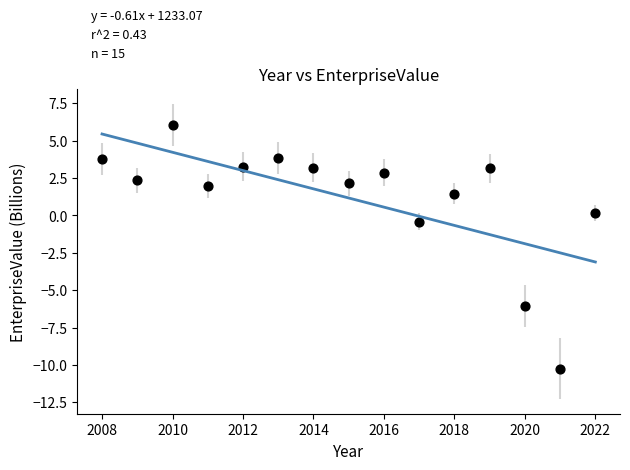

What is the range of Y values (max minus min)?

16.3